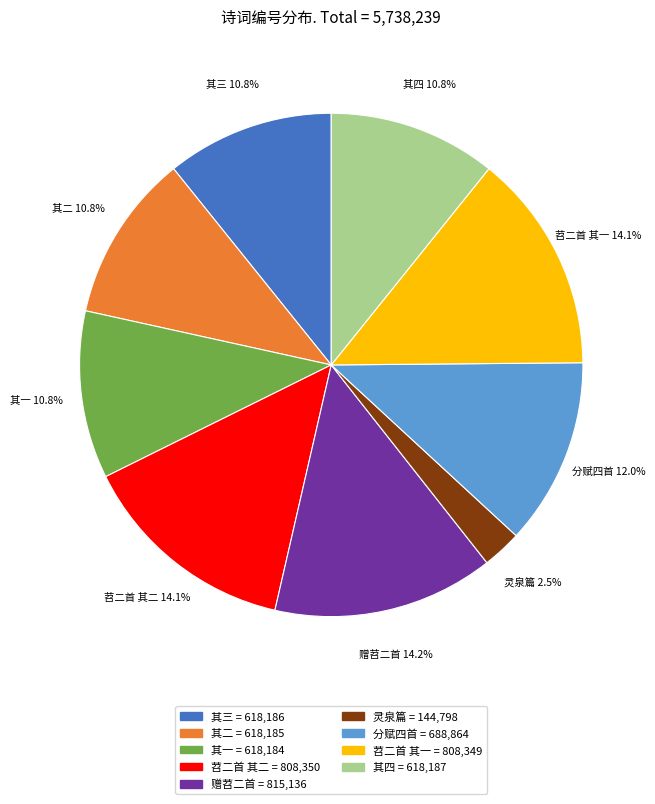

Combined, do 苕二首 其二 = 808,350 and 赠苕二首 = 815,136 account for over 50%?

No